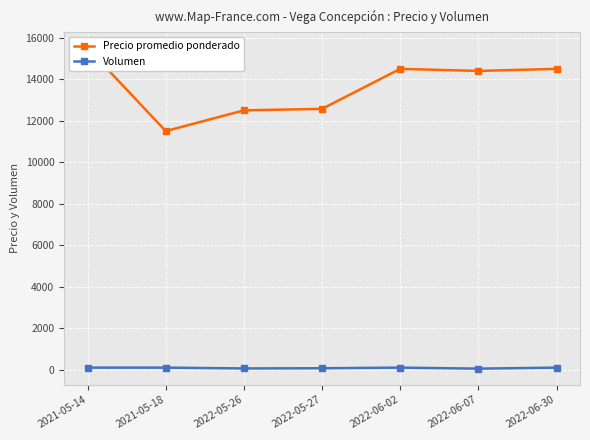

Reading left to right, what are all the values shown in this chart?

Precio promedio ponderado: 2021-05-14=15500	2021-05-18=11500	2022-05-26=12500	2022-05-27=12571	2022-06-02=14500	2022-06-07=14400	2022-06-30=14500
Volumen: 2021-05-14=100	2021-05-18=100	2022-05-26=60	2022-05-27=70	2022-06-02=100	2022-06-07=50	2022-06-30=100